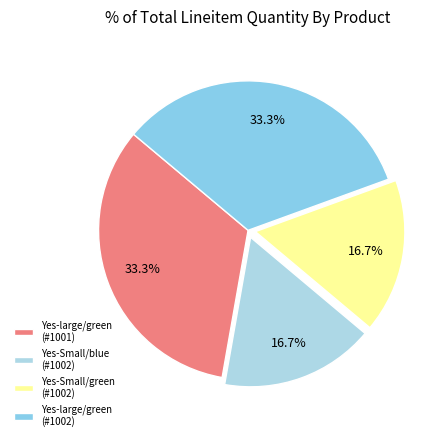

Which slice is the smallest?

Yes - Small / blue (#1002)